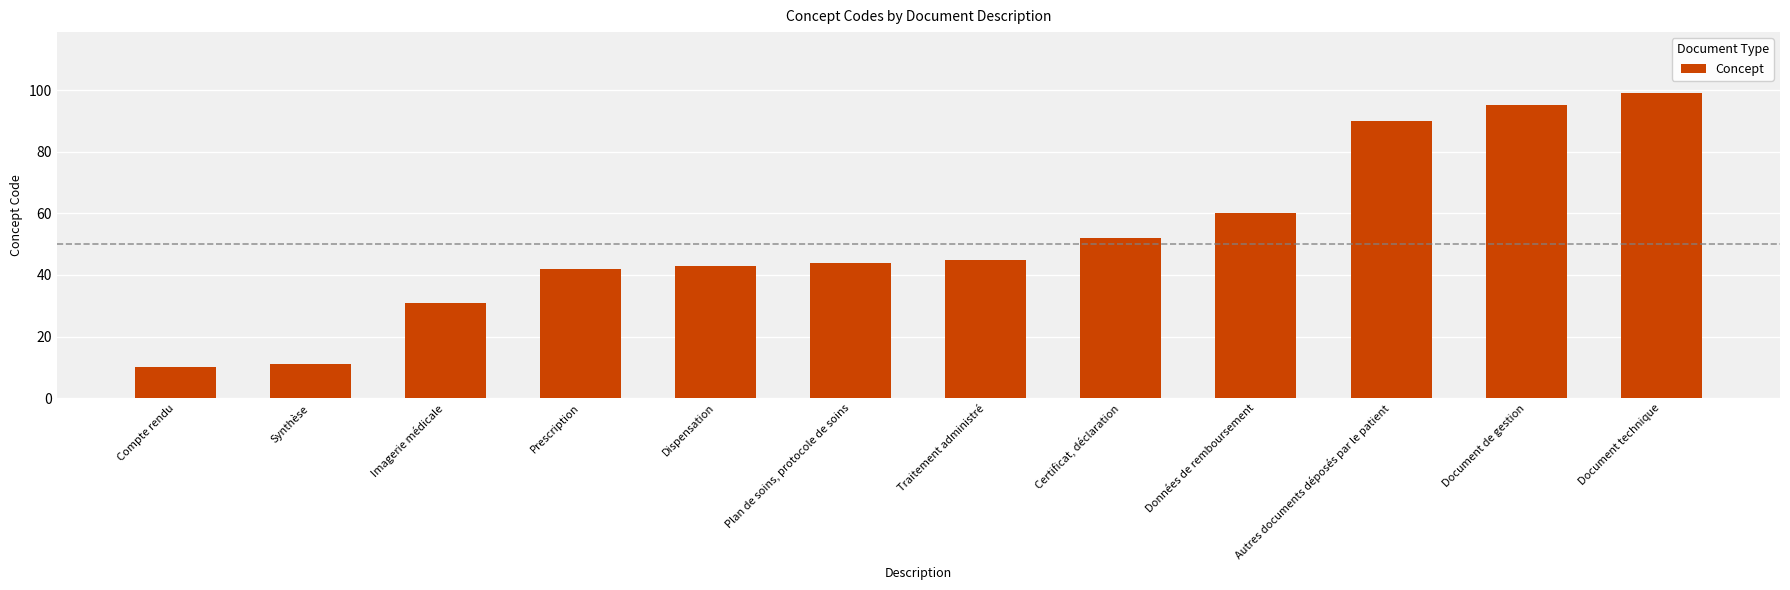

What is the change in value from Document de gestion to Document technique?

+4